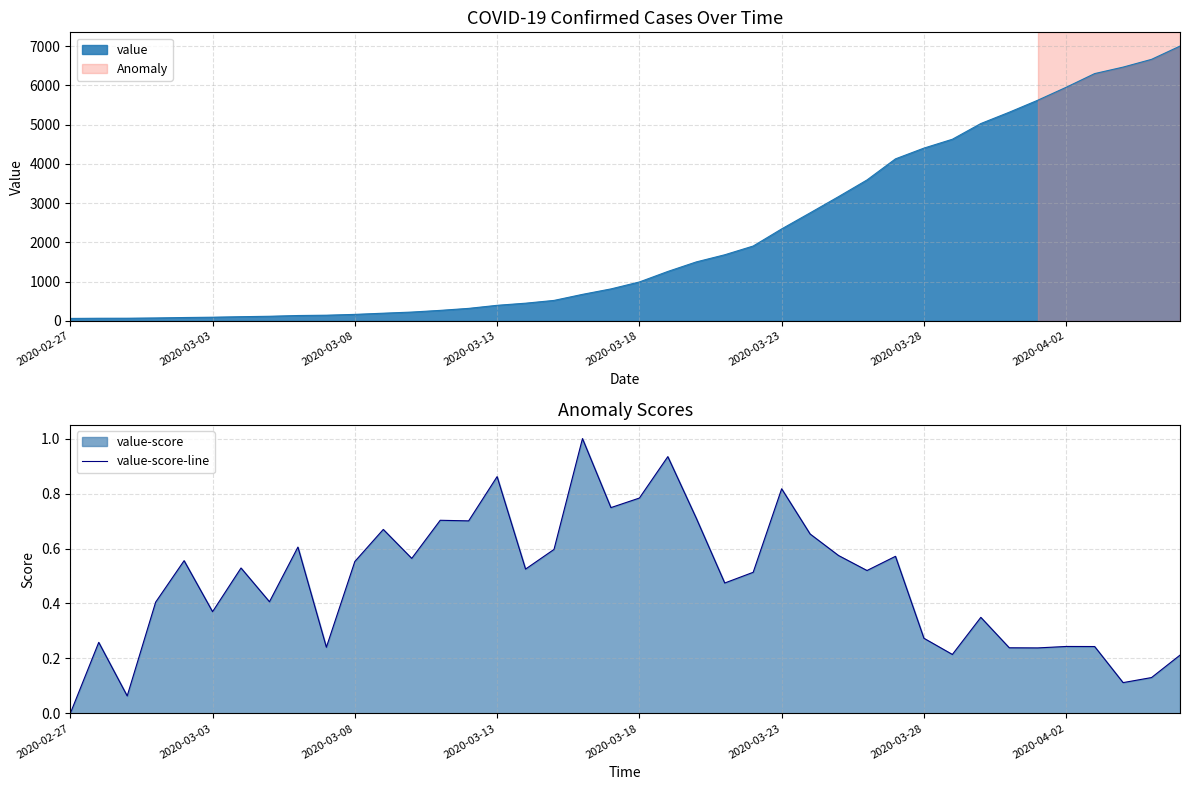

Count the number of categories in the chart.

40